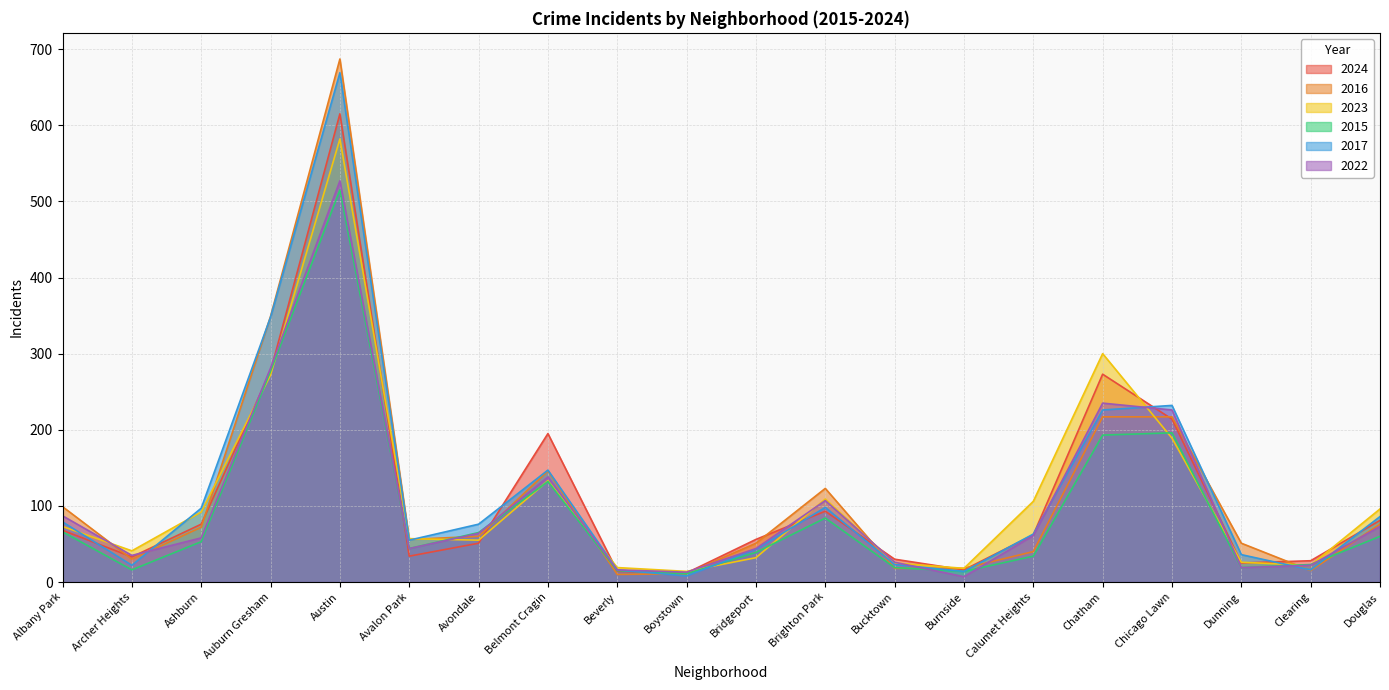

Rank the categories by 2024 value from lowest to highest.

Boystown, Beverly, Burnside, Dunning, Clearing, Bucktown, Archer Heights, Avalon Park, Avondale, Bridgeport, Calumet Heights, Albany Park, Ashburn, Douglas, Brighton Park, Belmont Cragin, Chicago Lawn, Chatham, Auburn Gresham, Austin